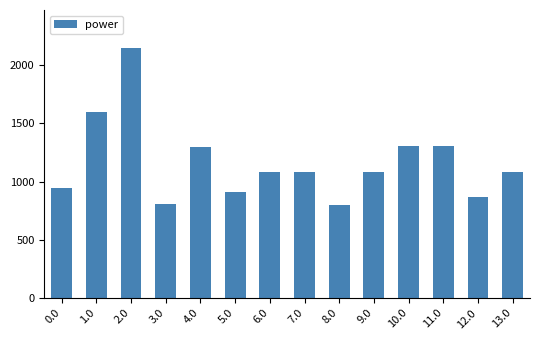

How many series are shown in this chart?

1